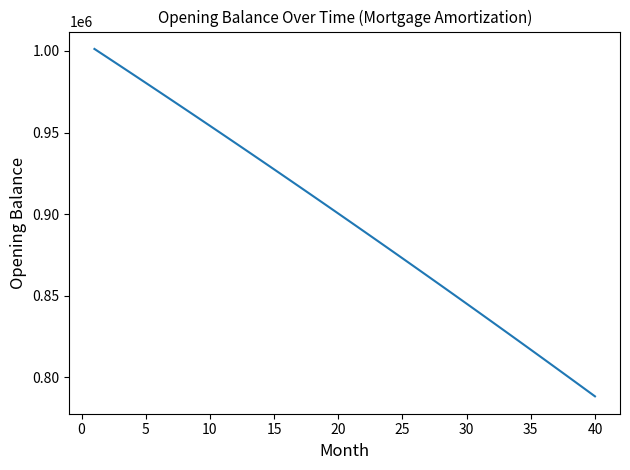

What is the difference between the maximum and minimum values?

212821.3